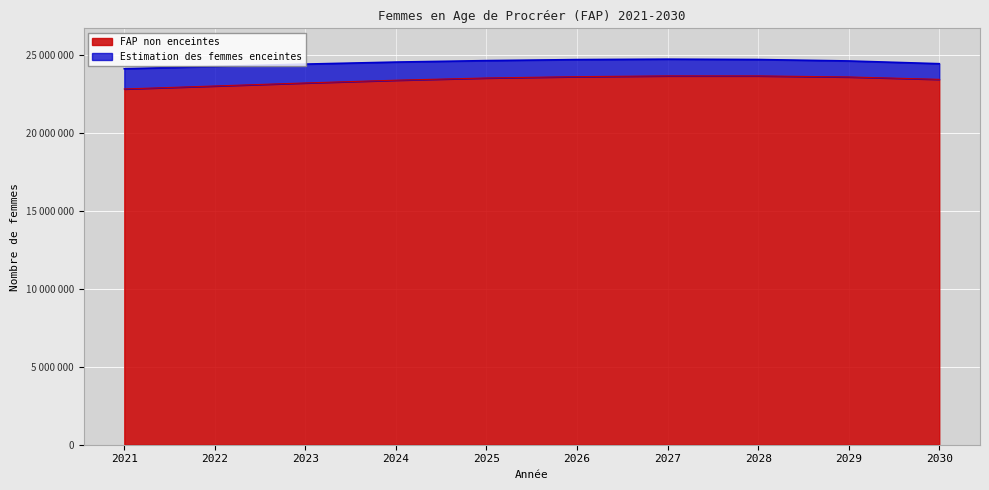

What is the sum of all values?

233719442.6